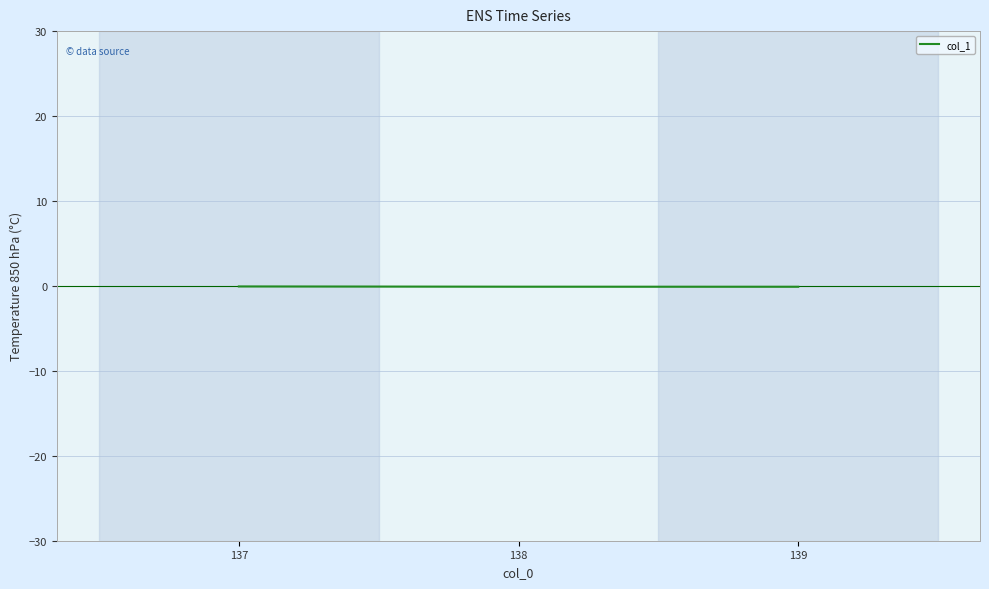

Reading left to right, transcribe all the data shown in this chart.

137=-0.1	138=-0.1	139=-0.1